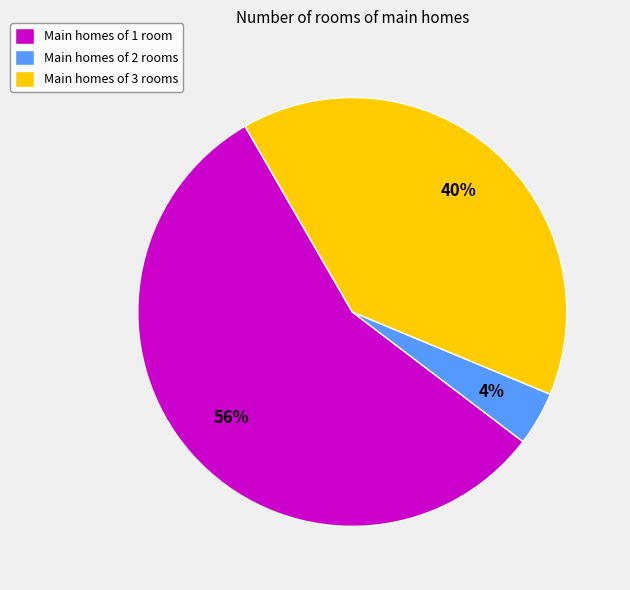

Is there a majority slice in this chart?

Yes